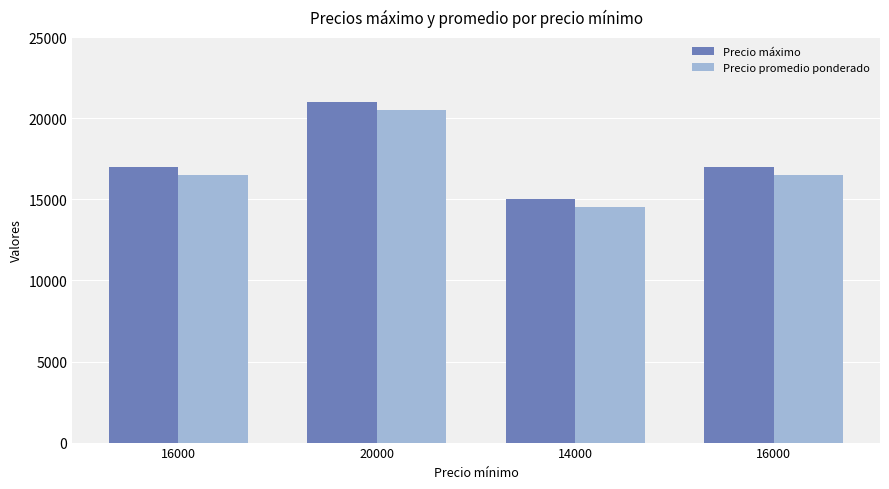

What is the label of the 1st bar from the right?

16000